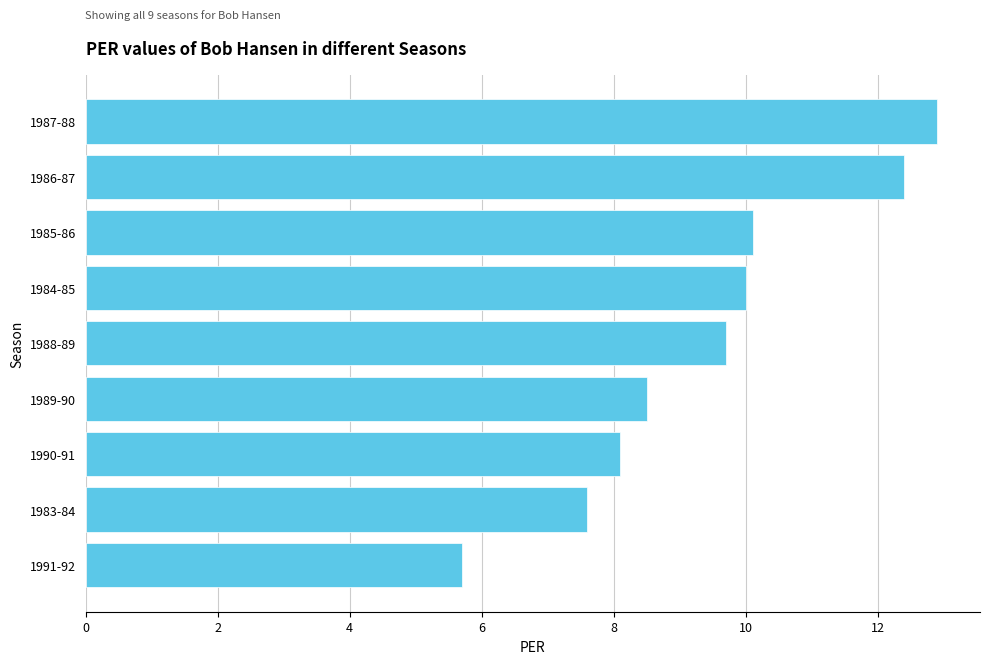

How many data points are less than 9?

4